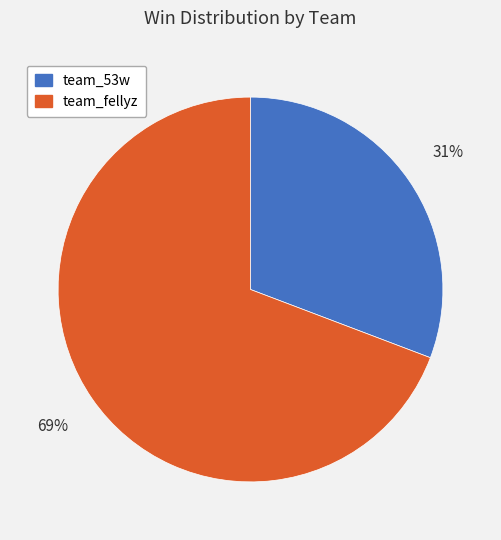

How many segments does this pie chart have?

2